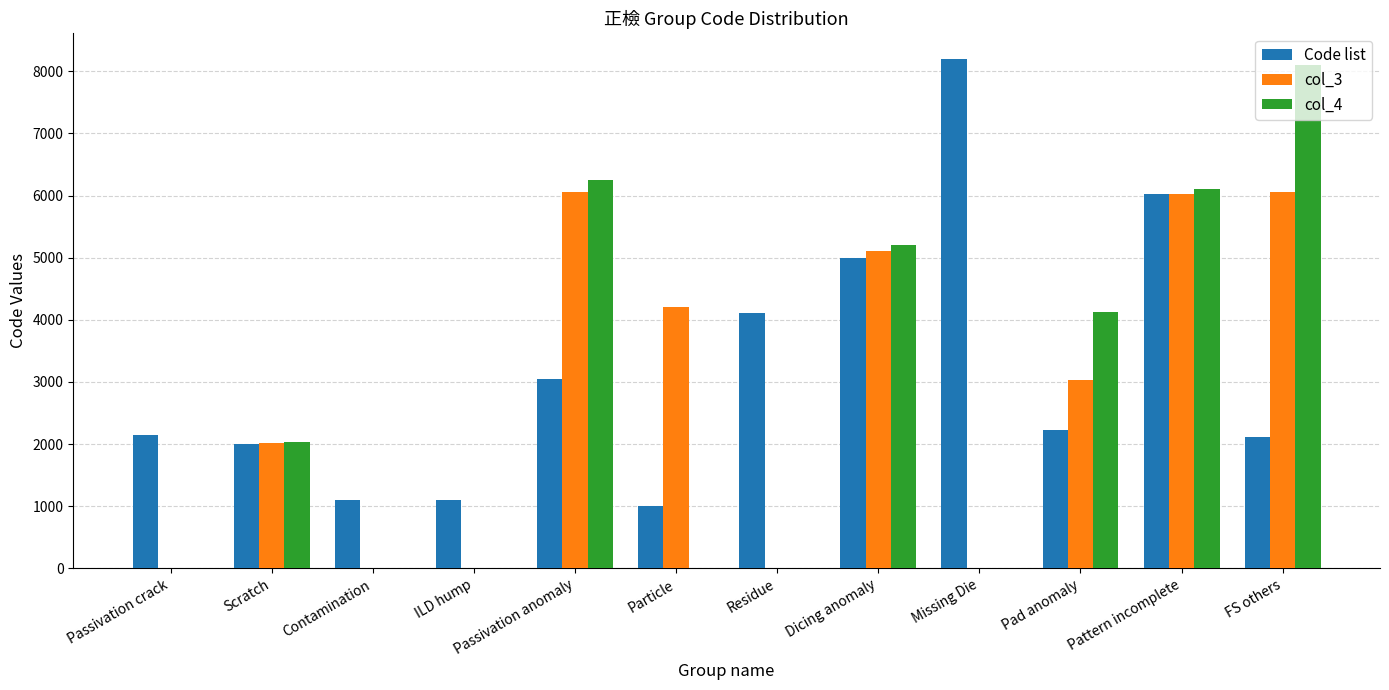

Between Contamination and Pad anomaly, which series saw the biggest shift?

col_4